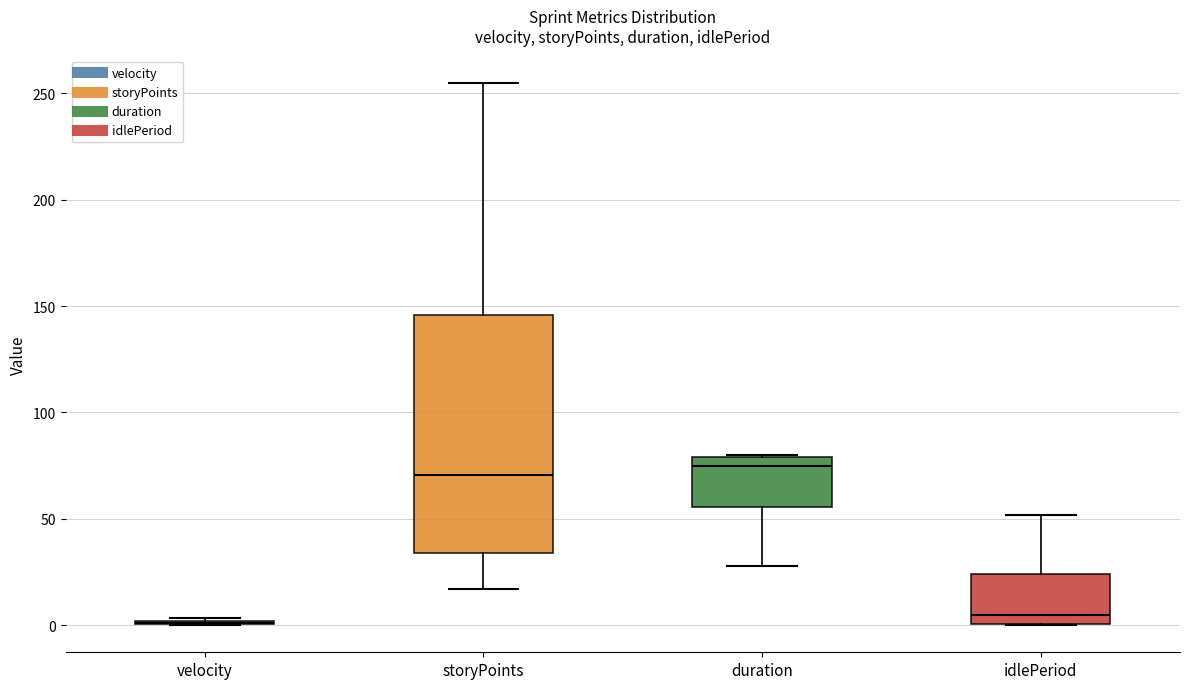

Where is the lower edge of the box for duration on the y-axis? The values are not printed on the chart, so give them approximately, as read against the axis.

55